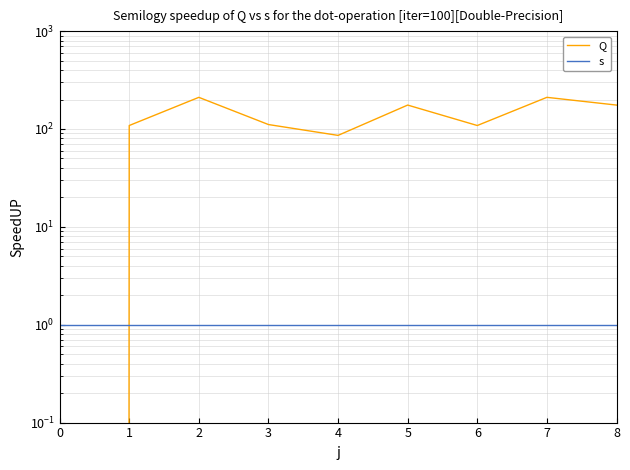

Which category has the highest value in the Q series?

2